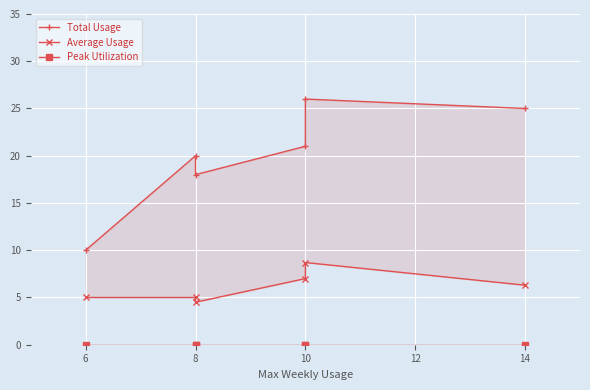

Does the chart display data point markers on the line(s)?

Yes